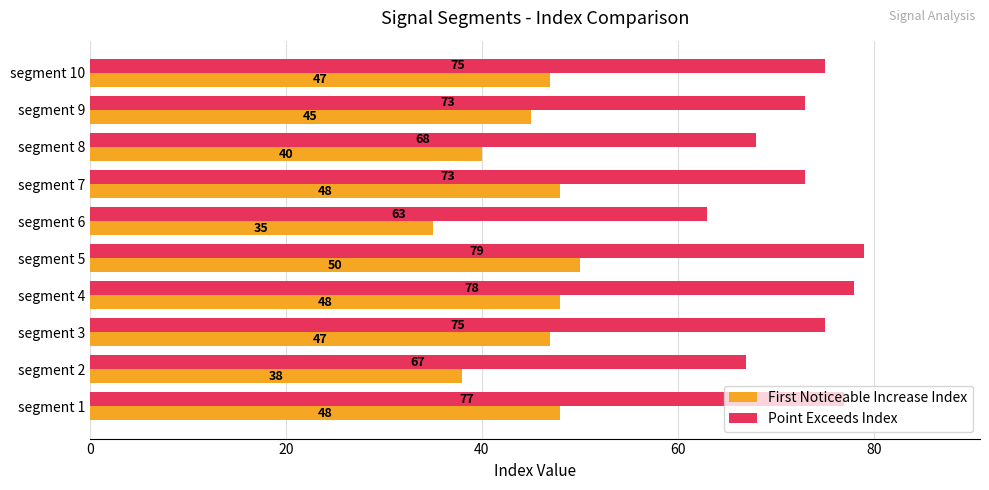

Is it true that First Noticeable Increase Index equals 63 at segment 2?

False